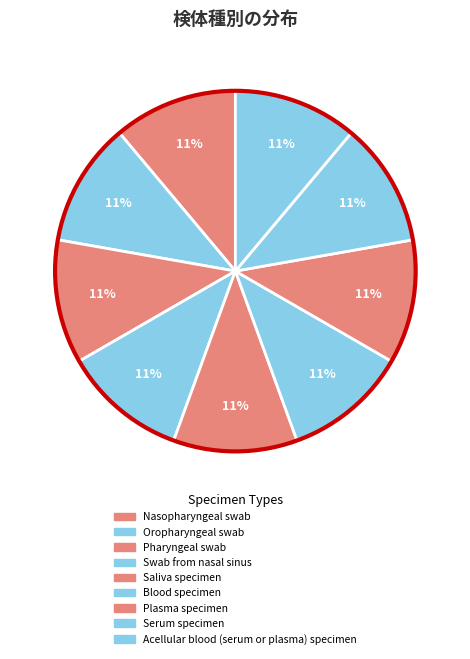

Count the number of slices in the pie.

9